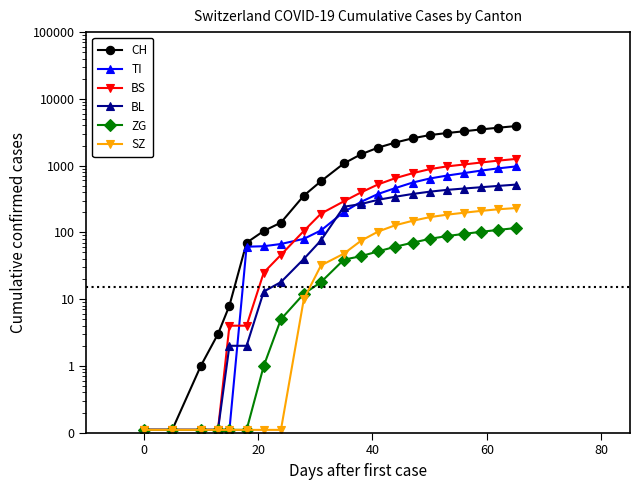

True or false: CH has a value of 0.1 at 0.

False